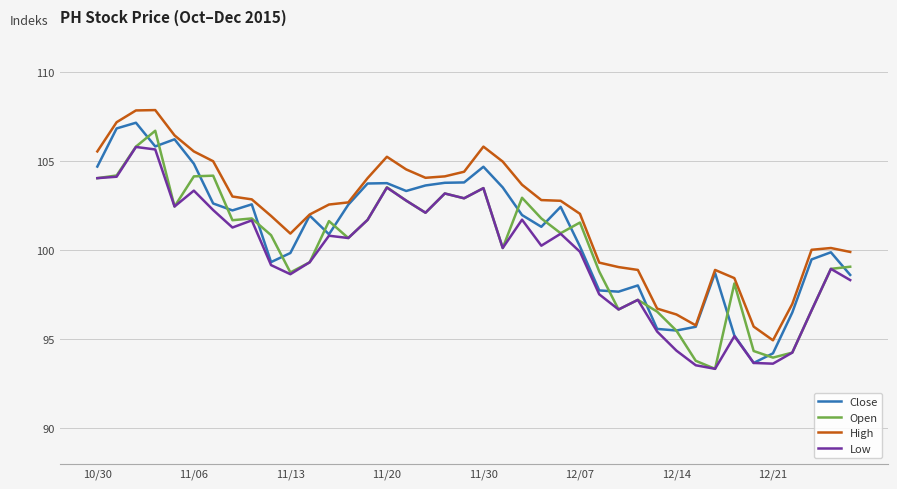

List the series in order of their overall mean, highest first.

High, Close, Open, Low